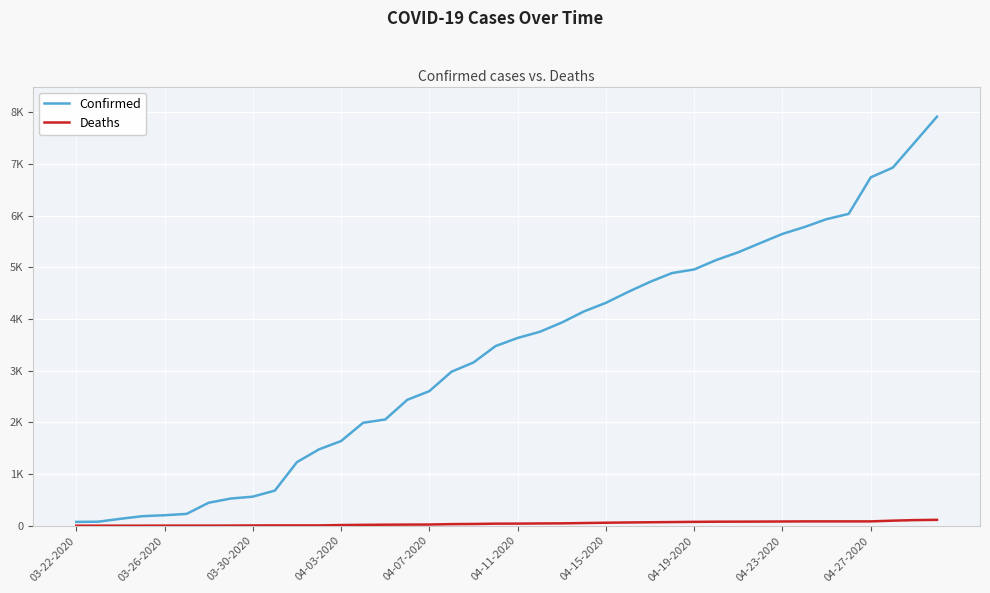

What is the smallest value displayed?

1